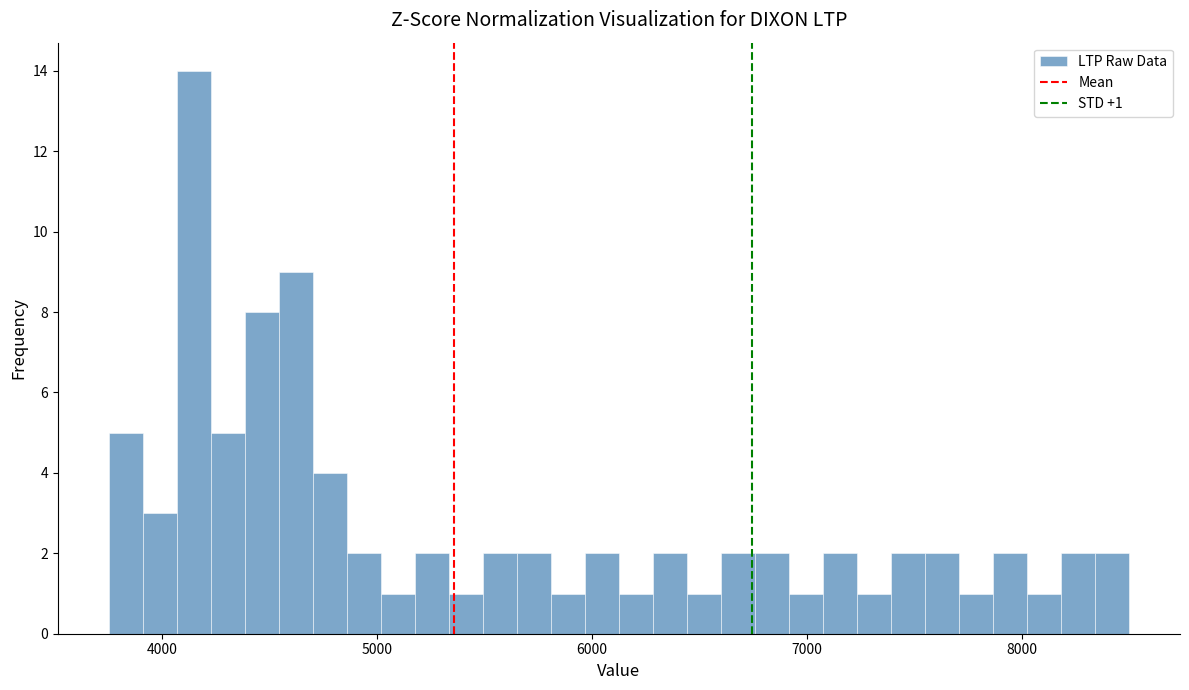

Around what value on the x-axis is the tallest bar? Give the approximate position of its centre, as read against the axis.

4100